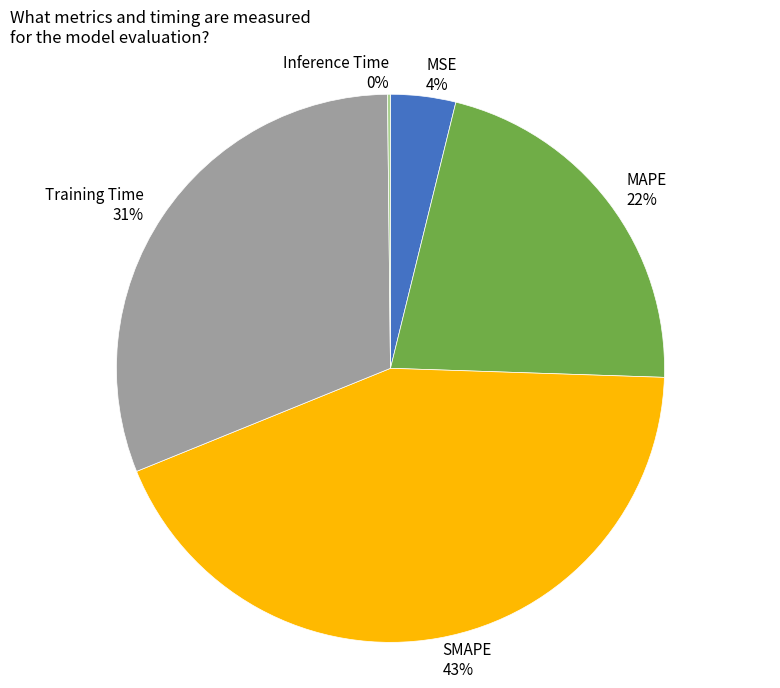

Is there any slice that represents more than half of the pie?

No